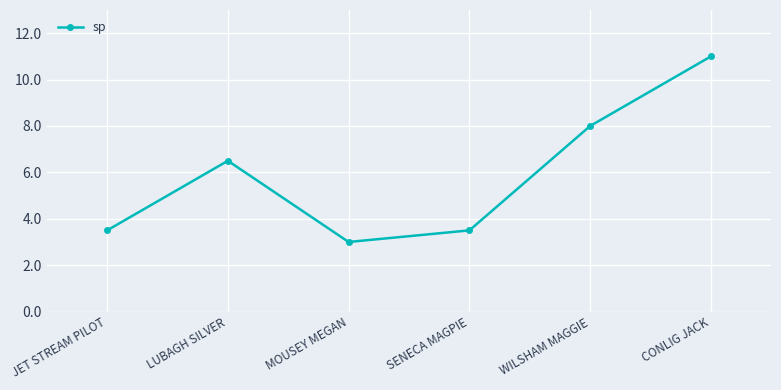

How many series are shown in this chart?

1